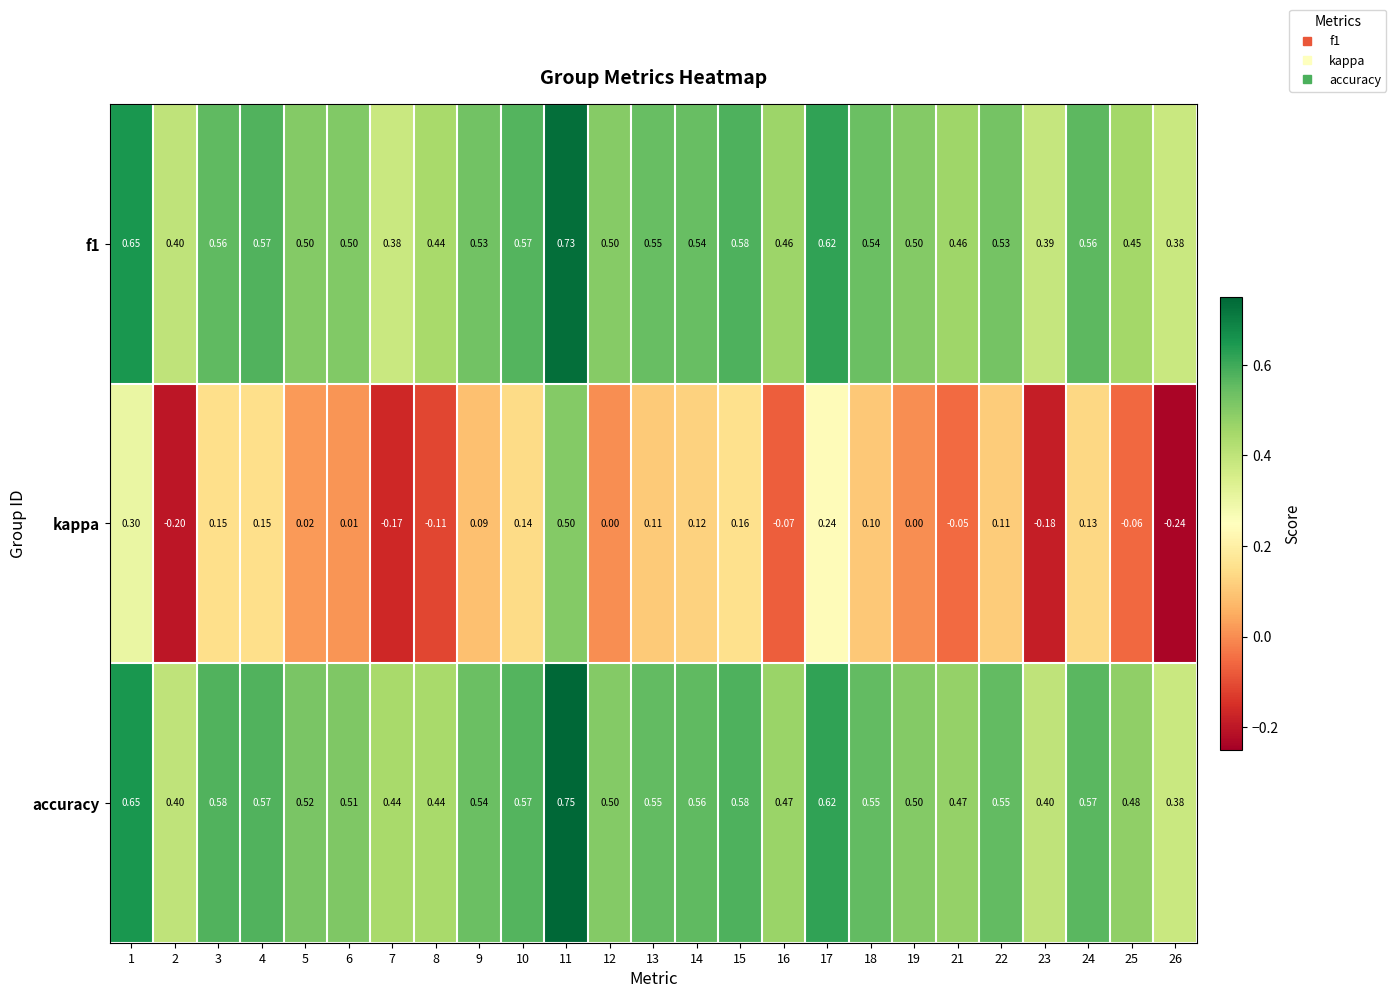

Count the number of categories in the chart.

25